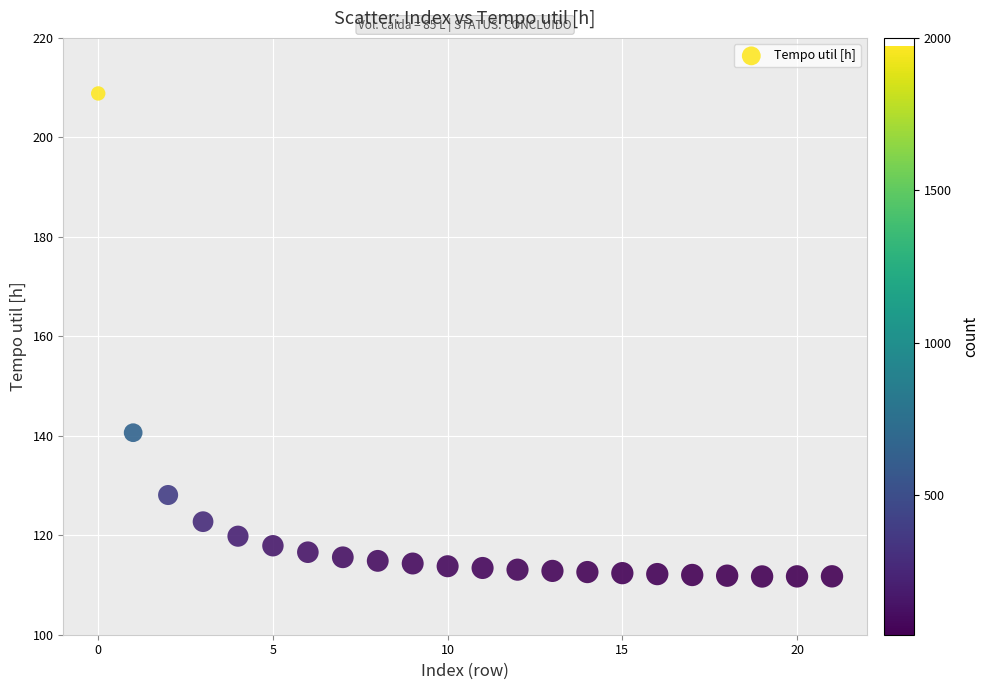

What is the range of Y values (max minus min)?

97.1